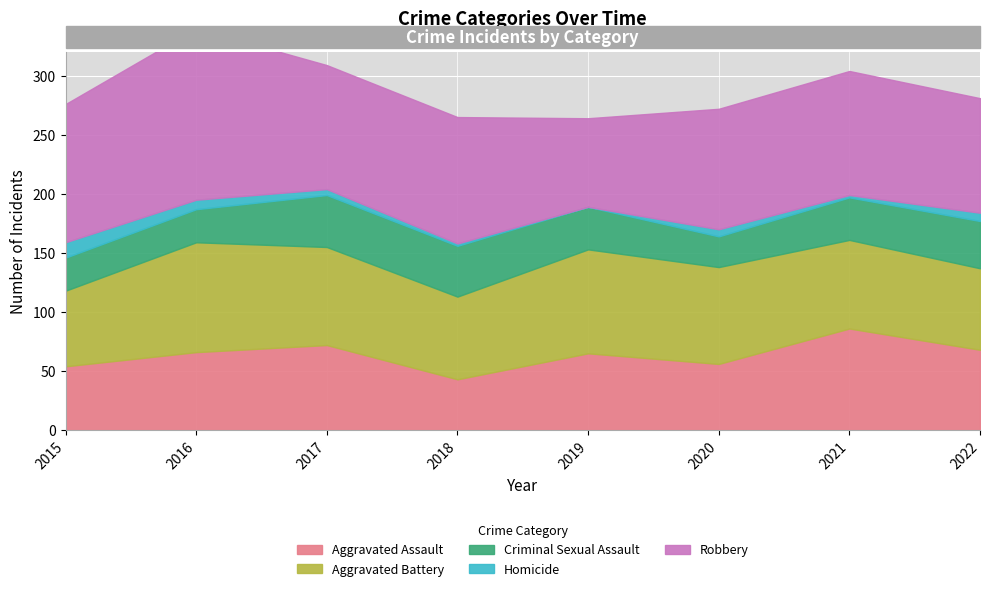

Which category has the highest value in the Aggravated Battery series?

2016